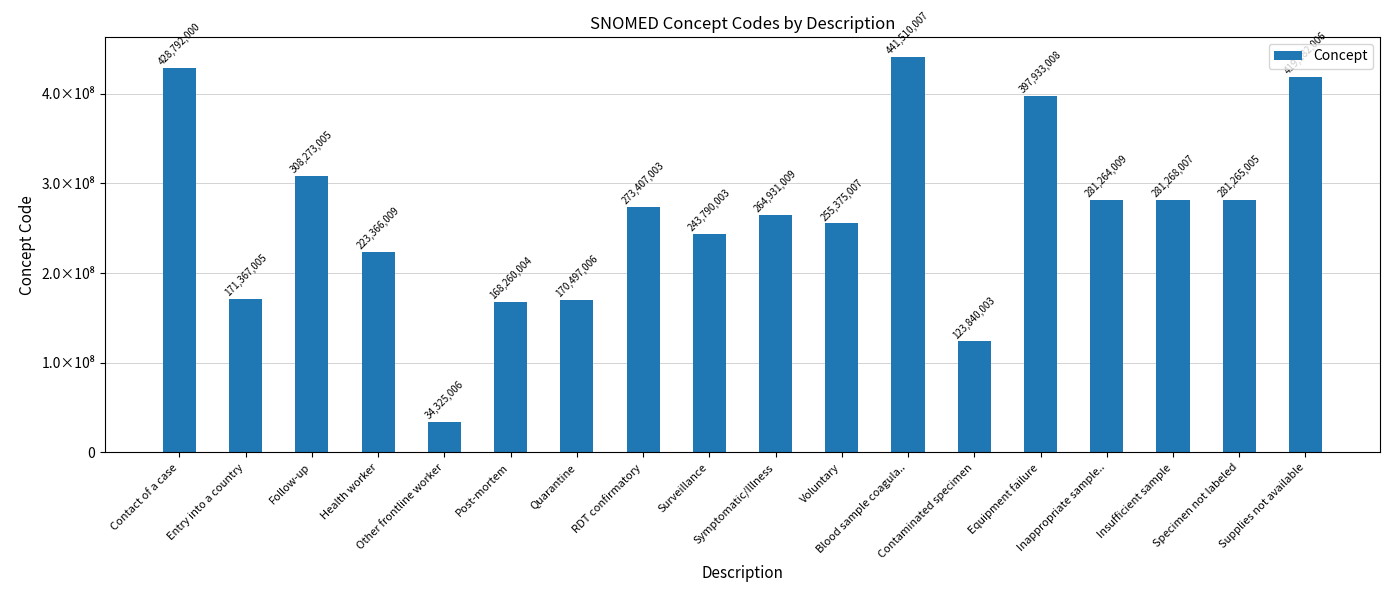

What position from the left is Contact of a case?

1